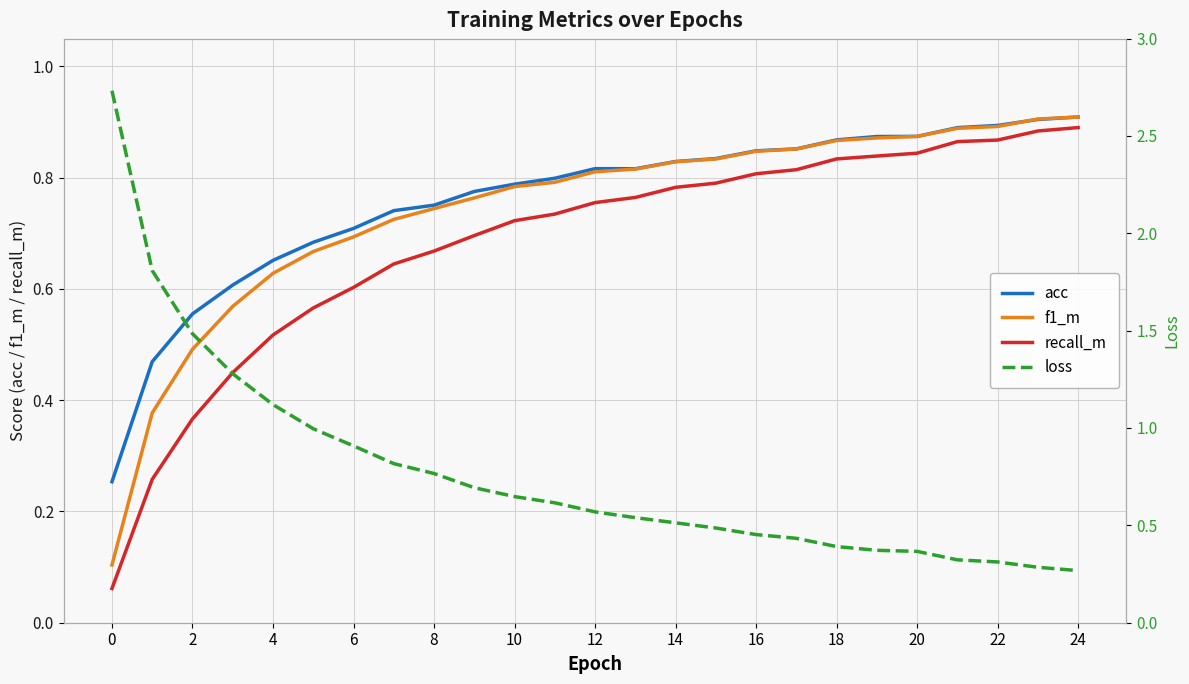

Is the value of acc at 24 greater than the value of recall_m at 18?

Yes